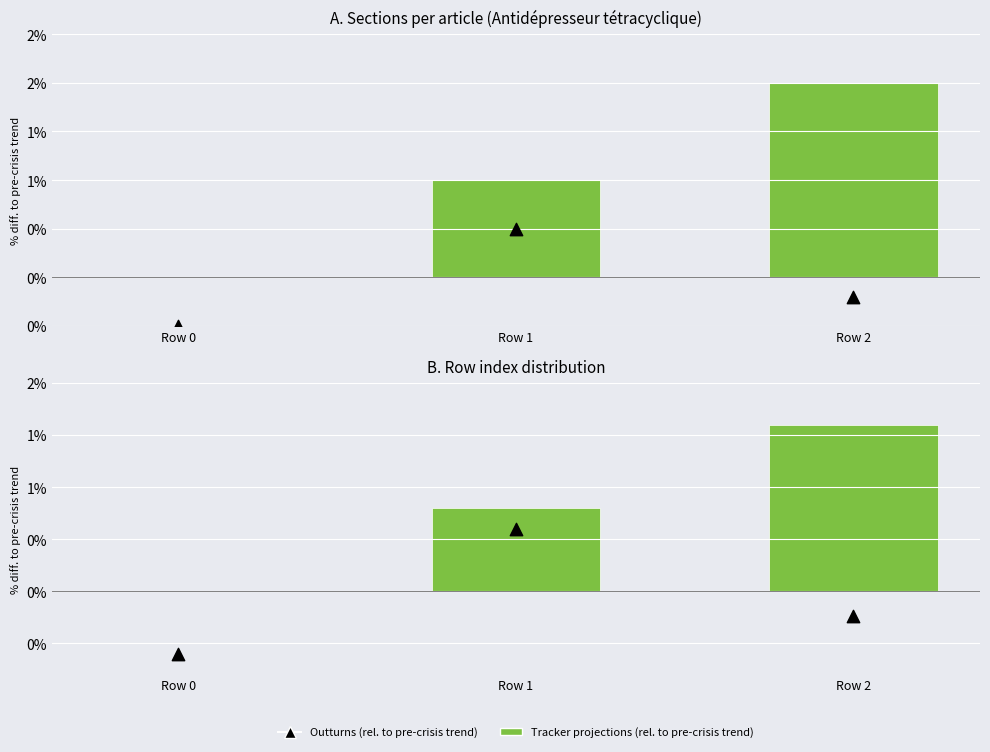

Which series contains the highest Y value?

Tracker projections (rel. to pre-crisis trend)